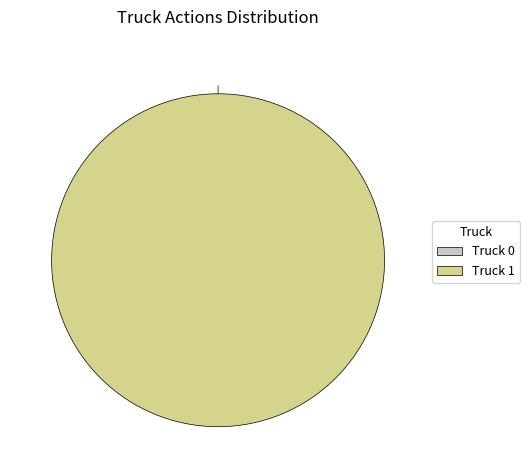

What percentage is the Truck 1 slice, to the nearest percent?

100%